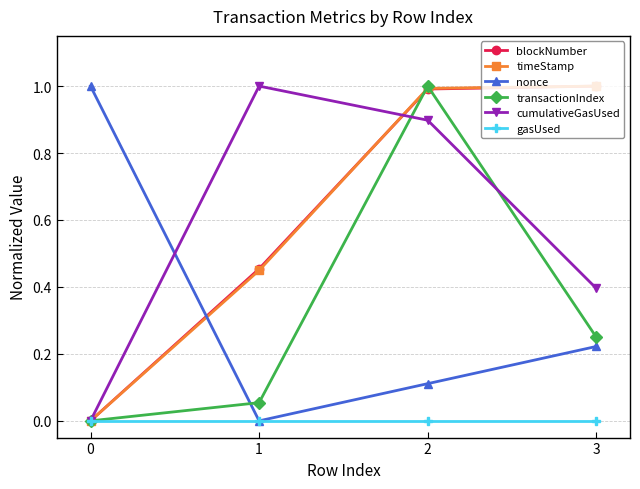

How many values in the nonce series exceed 0?

3